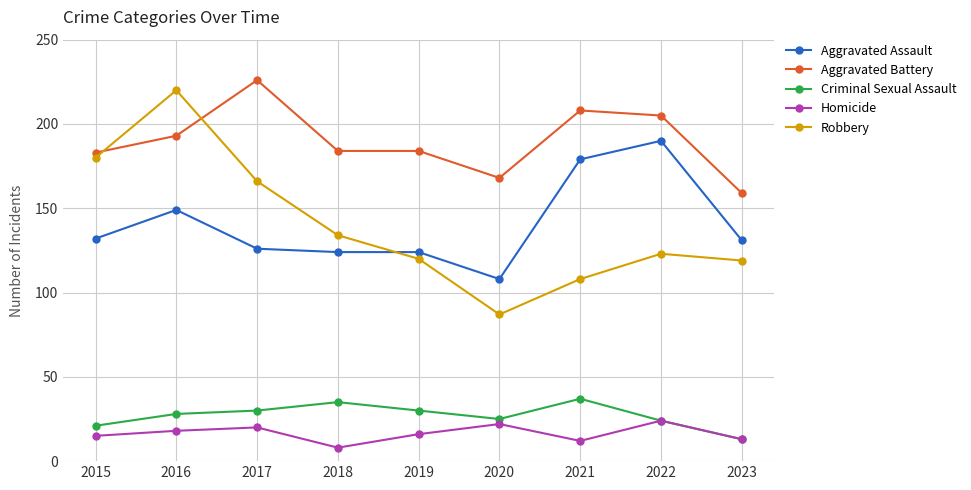

Reading left to right, what are all the values shown in this chart?

Aggravated Assault: 2015=132	2016=149	2017=126	2018=124	2019=124	2020=108	2021=179	2022=190	2023=131
Aggravated Battery: 2015=183	2016=193	2017=226	2018=184	2019=184	2020=168	2021=208	2022=205	2023=159
Criminal Sexual Assault: 2015=21	2016=28	2017=30	2018=35	2019=30	2020=25	2021=37	2022=24	2023=13
Homicide: 2015=15	2016=18	2017=20	2018=8	2019=16	2020=22	2021=12	2022=24	2023=13
Robbery: 2015=180	2016=220	2017=166	2018=134	2019=120	2020=87	2021=108	2022=123	2023=119